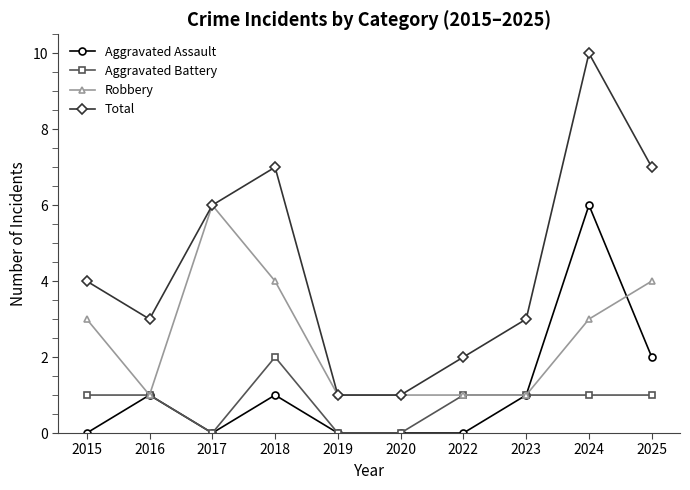

True or false: Total and Aggravated Battery intersect in this chart.

False